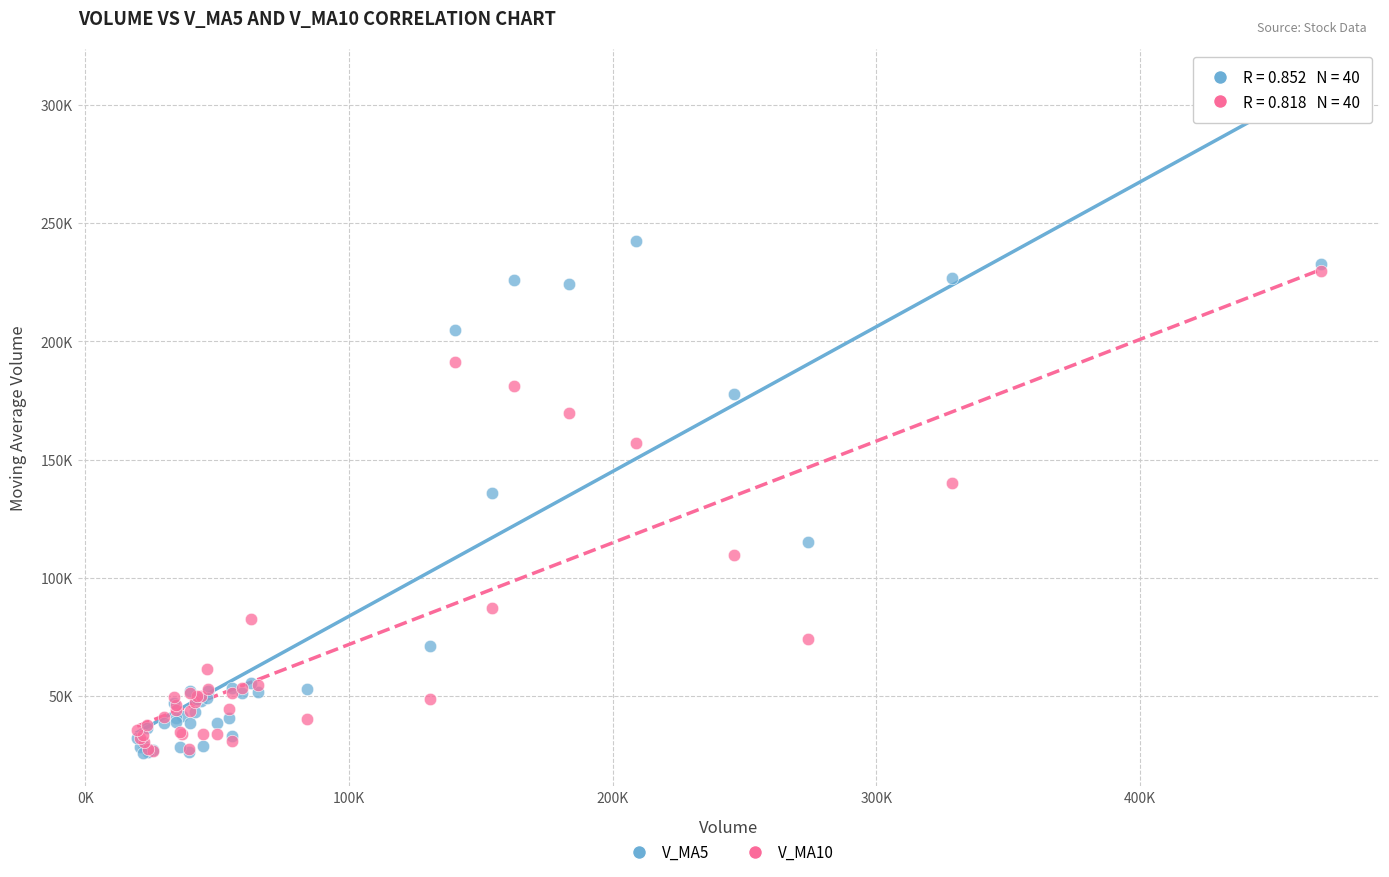

Which series has the widest spread of Y values?

V_MA5